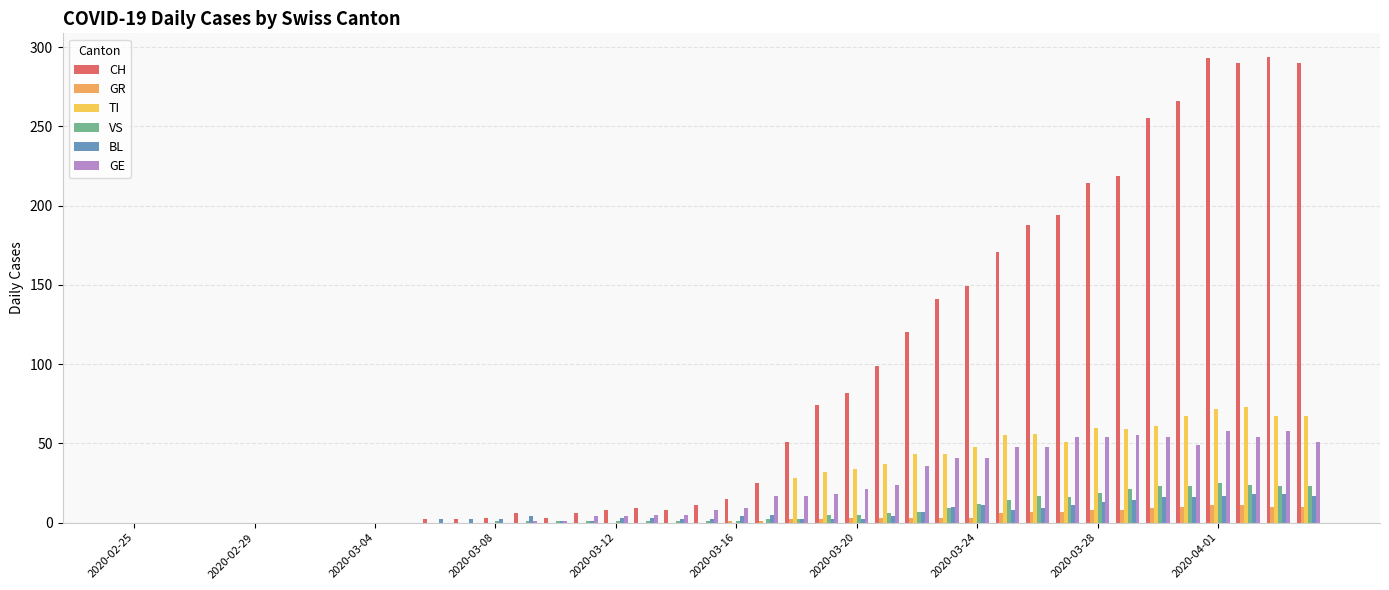

Count the number of categories in the chart.

40